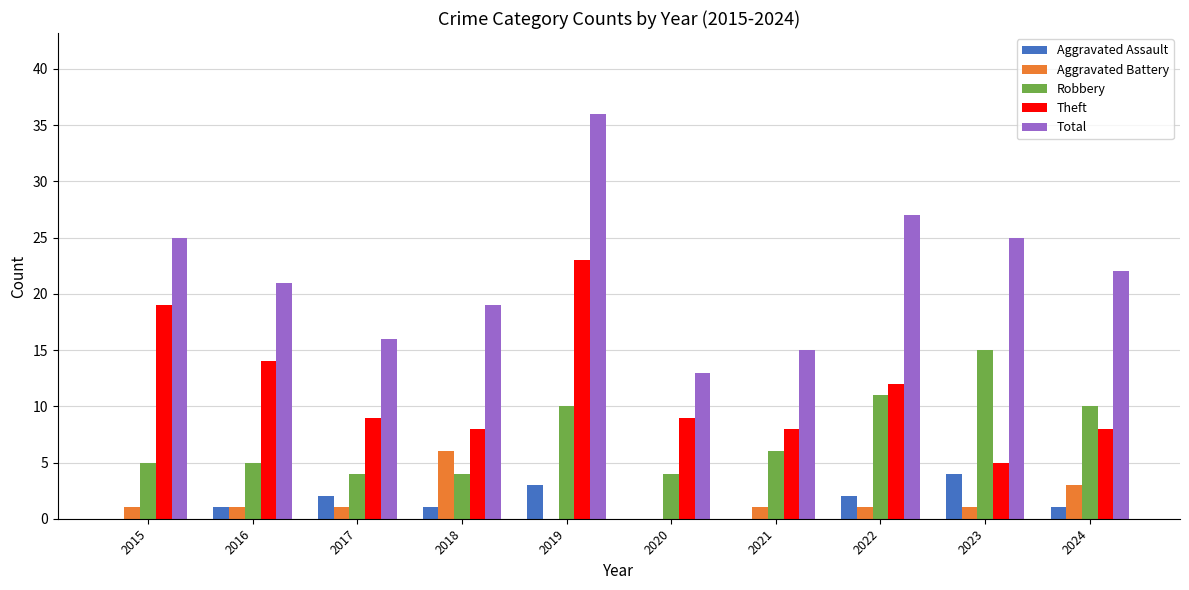

Are the bars horizontal?

No